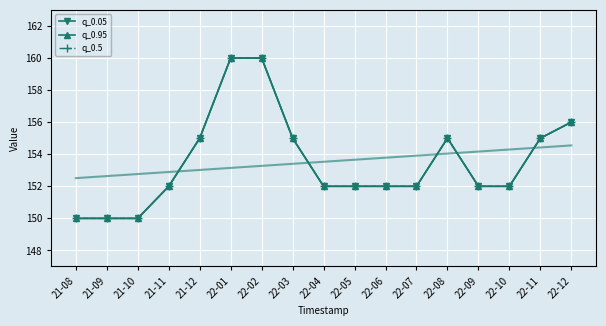

What is the average value of the q_0.5 series?

154